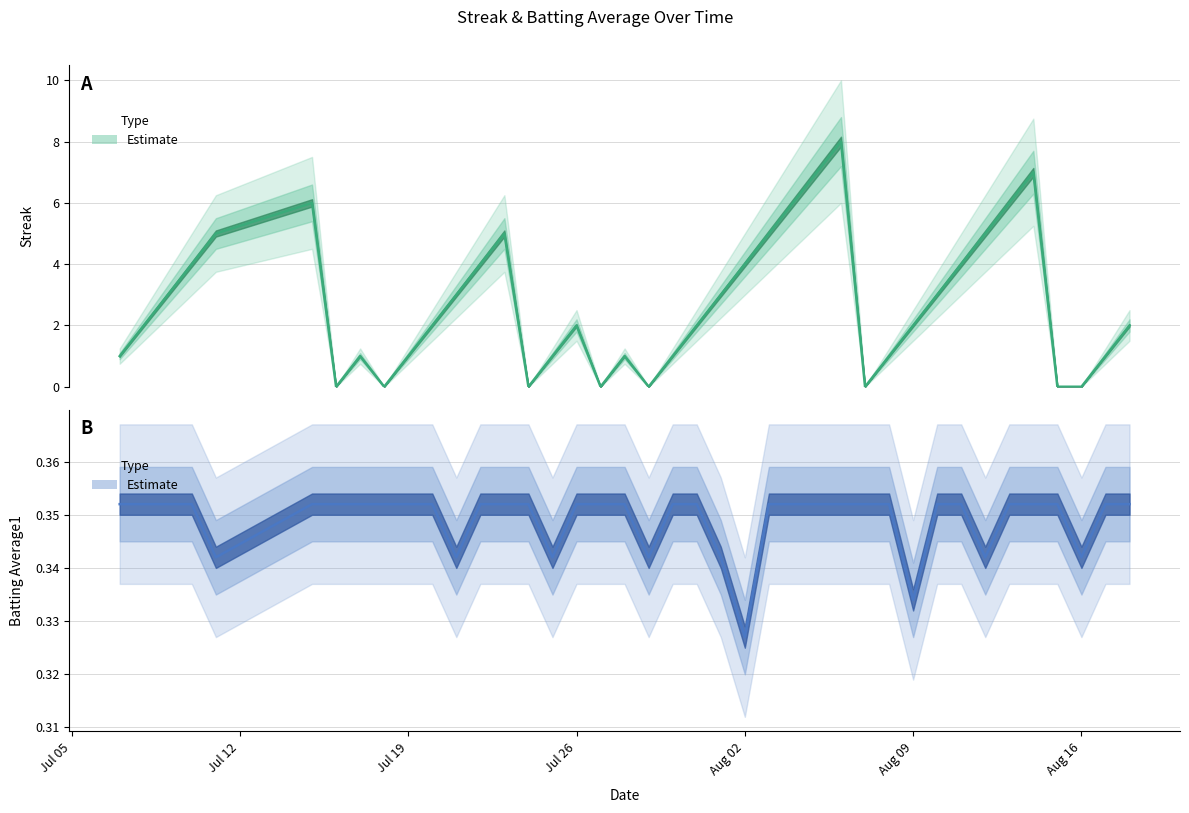

Where do Streak and Batting Average1 first cross each other?

Aug 09 and Aug 16